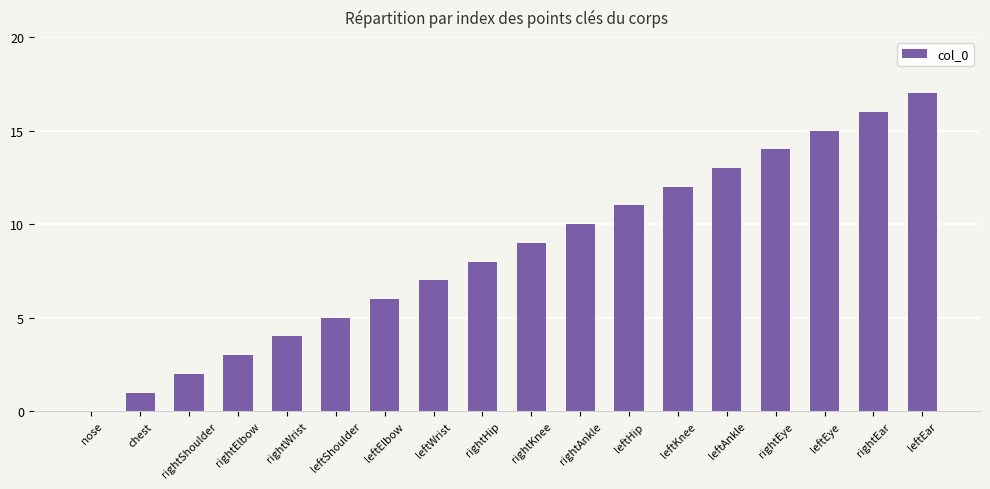

What is the sum of all values?

153